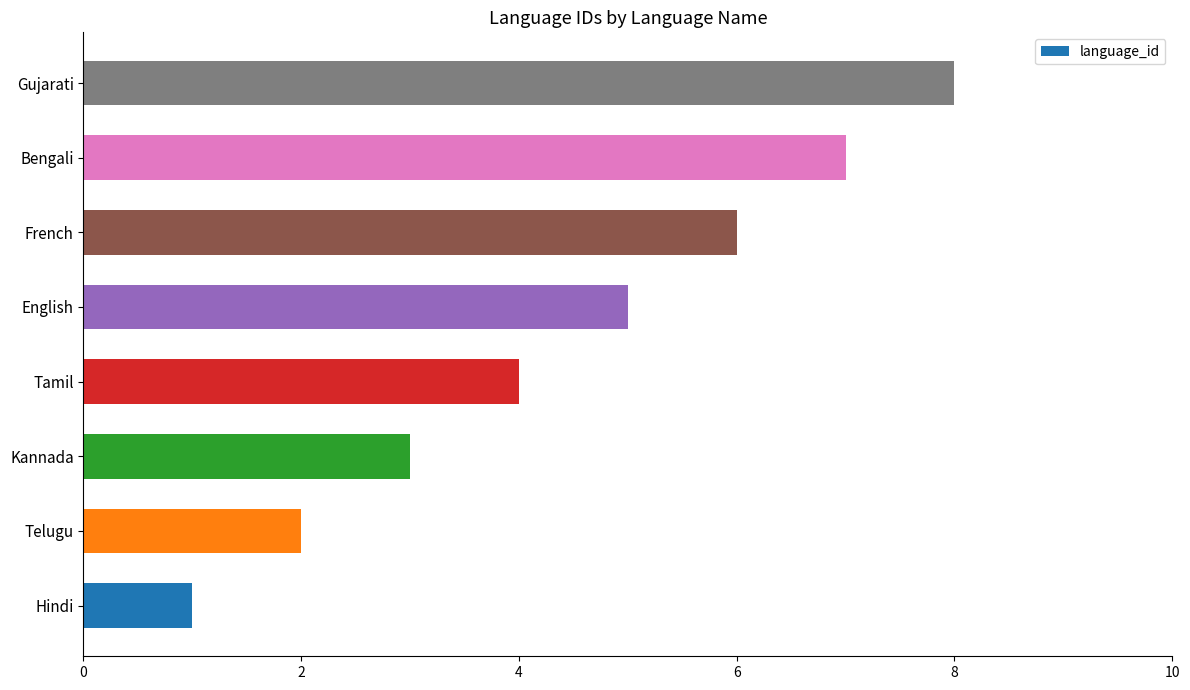

What is the difference between the maximum and minimum values?

7